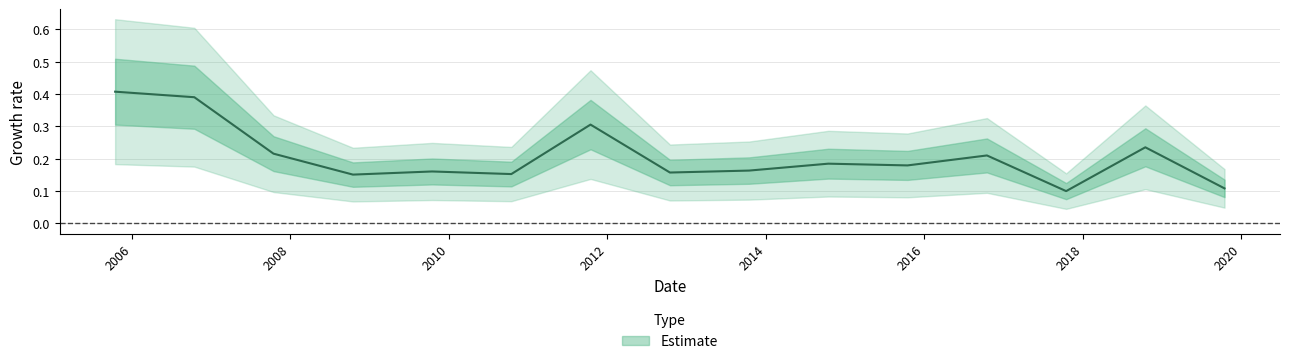

List the labels in order of value, smallest first.

2017-10-15, 2019-10-15, 2008-10-15, 2010-10-15, 2012-10-15, 2009-10-15, 2013-10-15, 2015-10-15, 2014-10-15, 2016-10-15, 2007-10-15, 2018-10-15, 2011-10-15, 2006-10-15, 2005-10-15